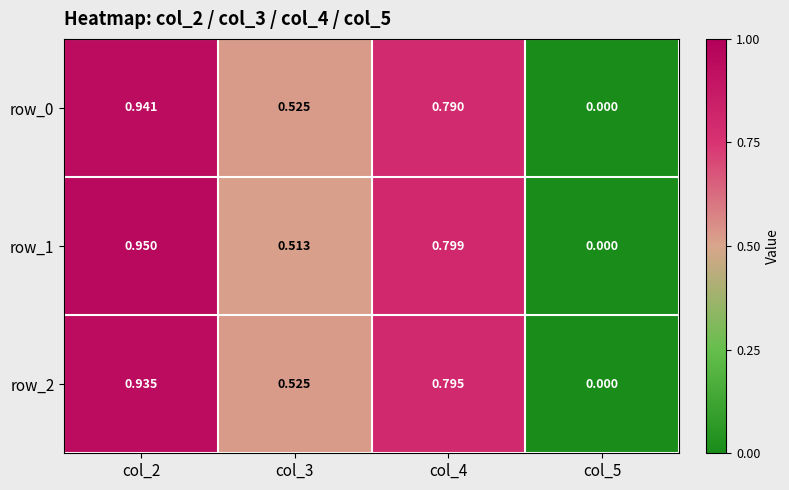

At col_2, list the series in order from largest to smallest.

row_1, row_0, row_2